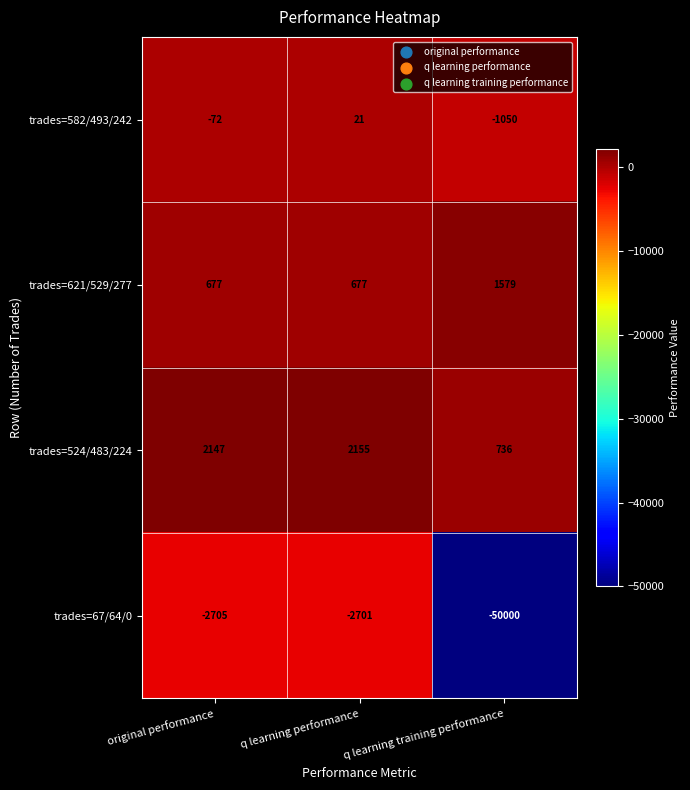

Between q learning performance and q learning training performance, which series saw the biggest shift?

trades=67/64/0